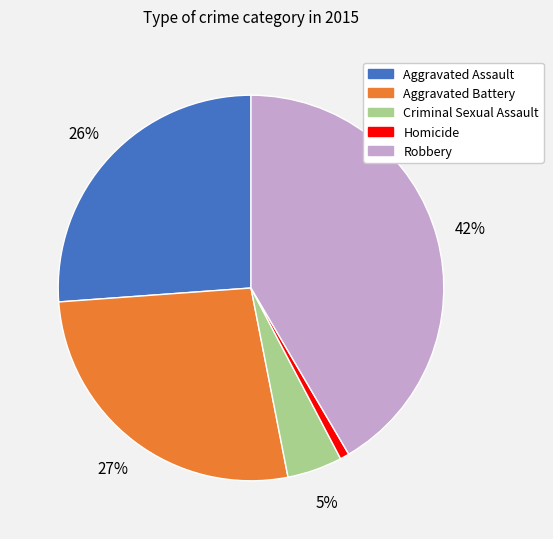

Is there a majority slice in this chart?

No